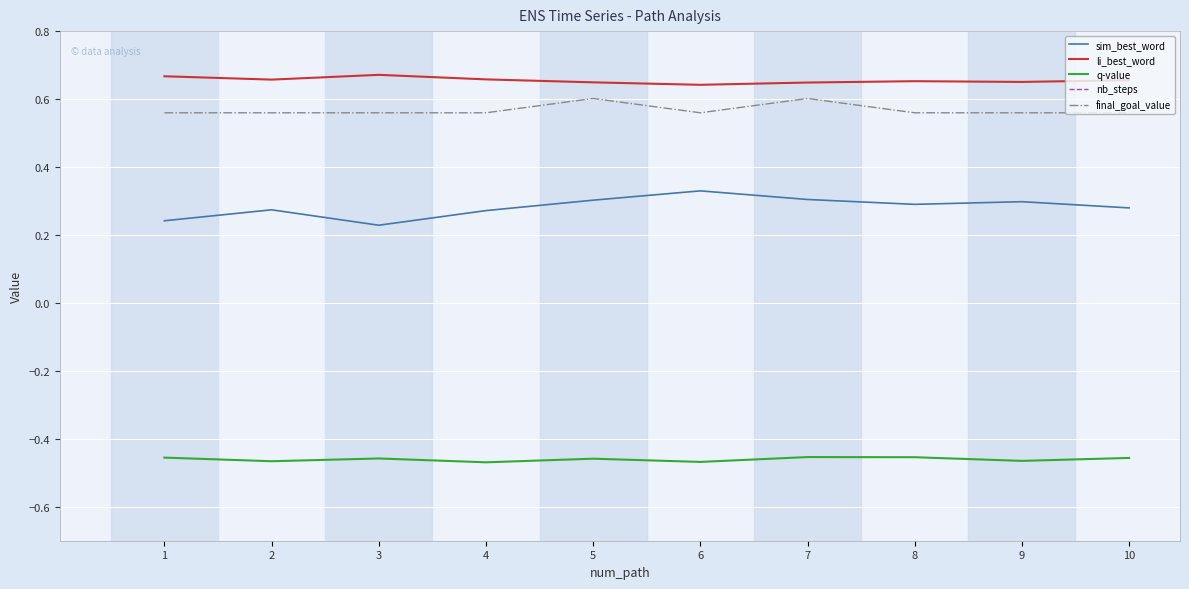

What is the sum of all nb_steps values?

88.0